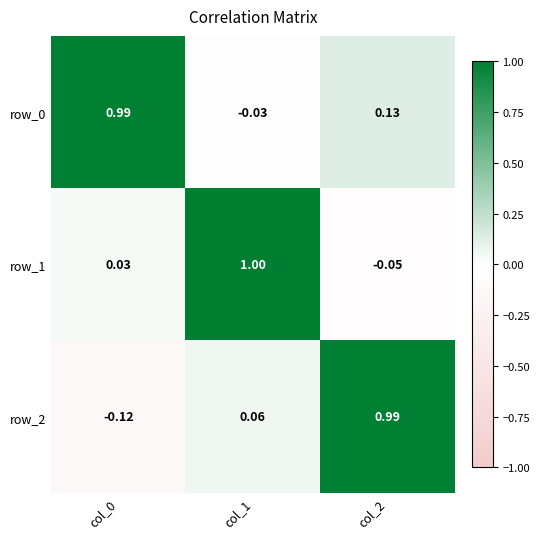

Reading right to left, what are all the values shown in this chart?

row_0: col_2=0.1	col_1=-0.0	col_0=1.0
row_1: col_2=-0.1	col_1=1.0	col_0=0.0
row_2: col_2=1.0	col_1=0.1	col_0=-0.1